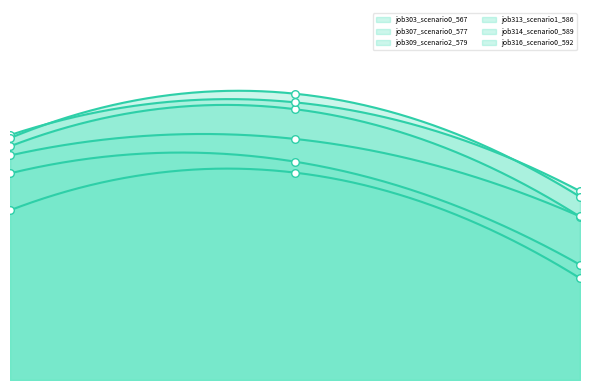

Which series reaches the maximum Y coordinate?

job313_scenario1_586